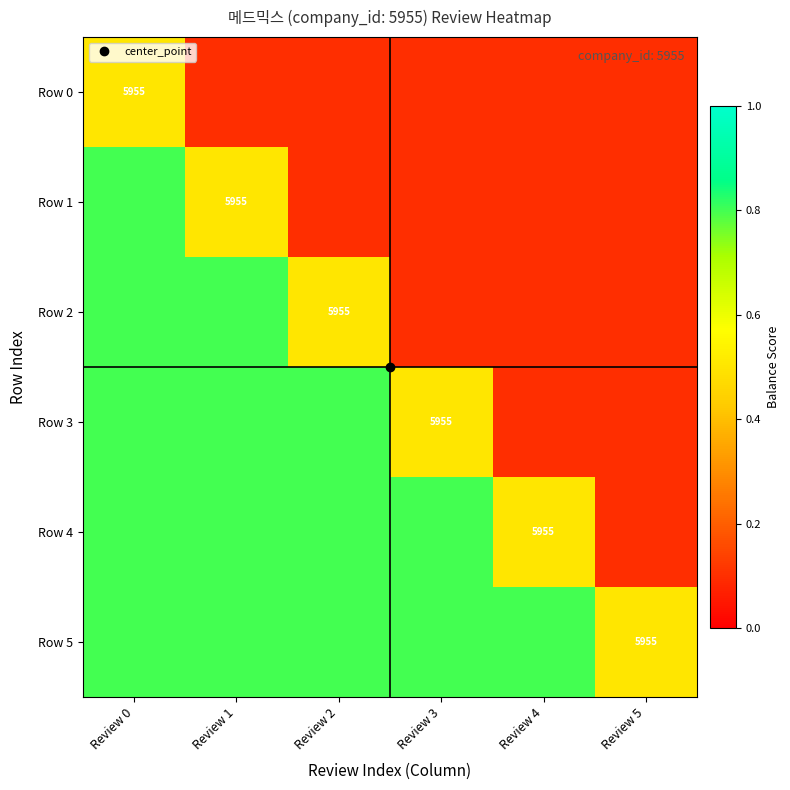

What is the minimum value for Row 5?

0.5